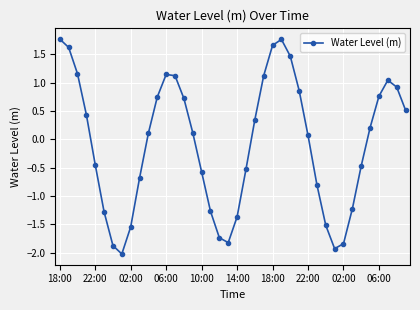

How many points are lower than both their immediate neighbors (excluding endpoints)?

3